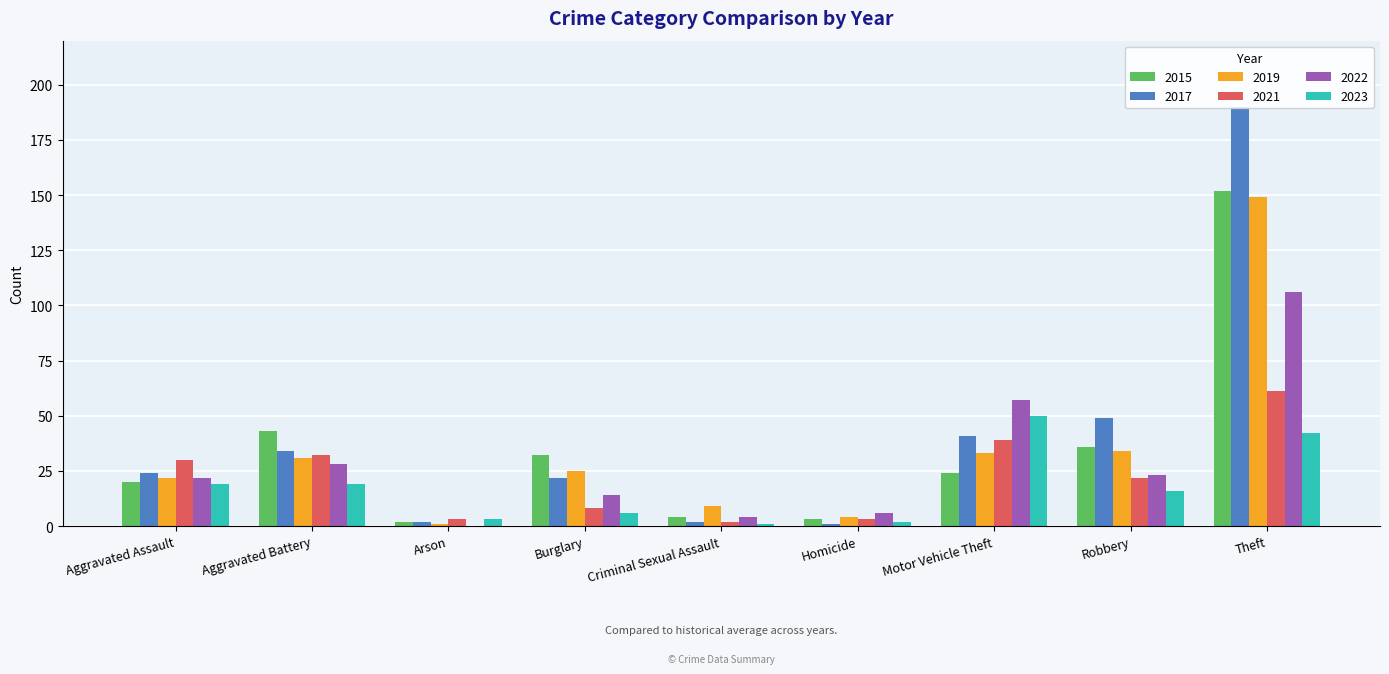

What is the greatest value displayed?

190